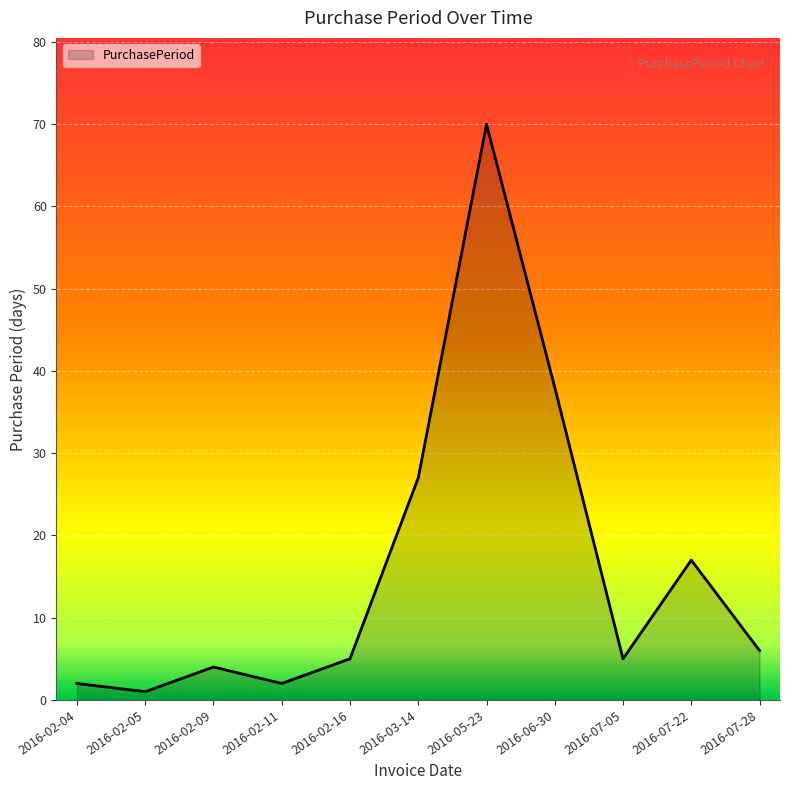

How many lines are shown in the chart?

1